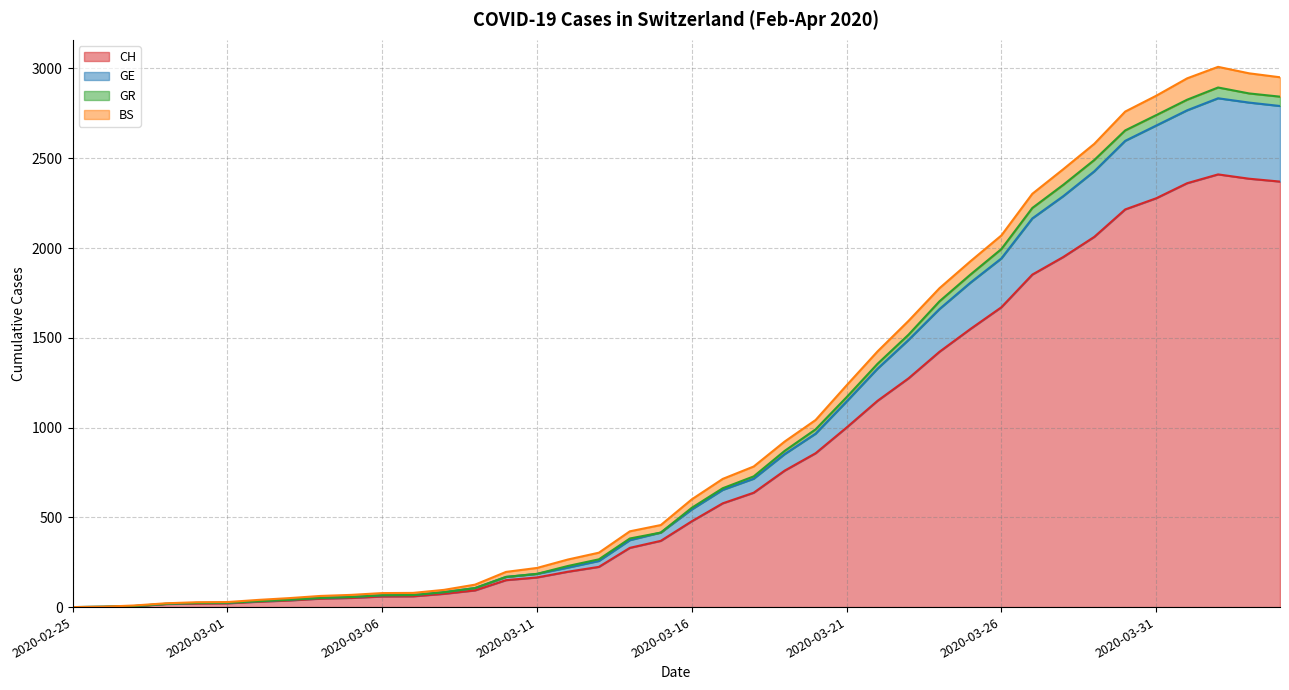

What is the highest value of the CH series?

2410